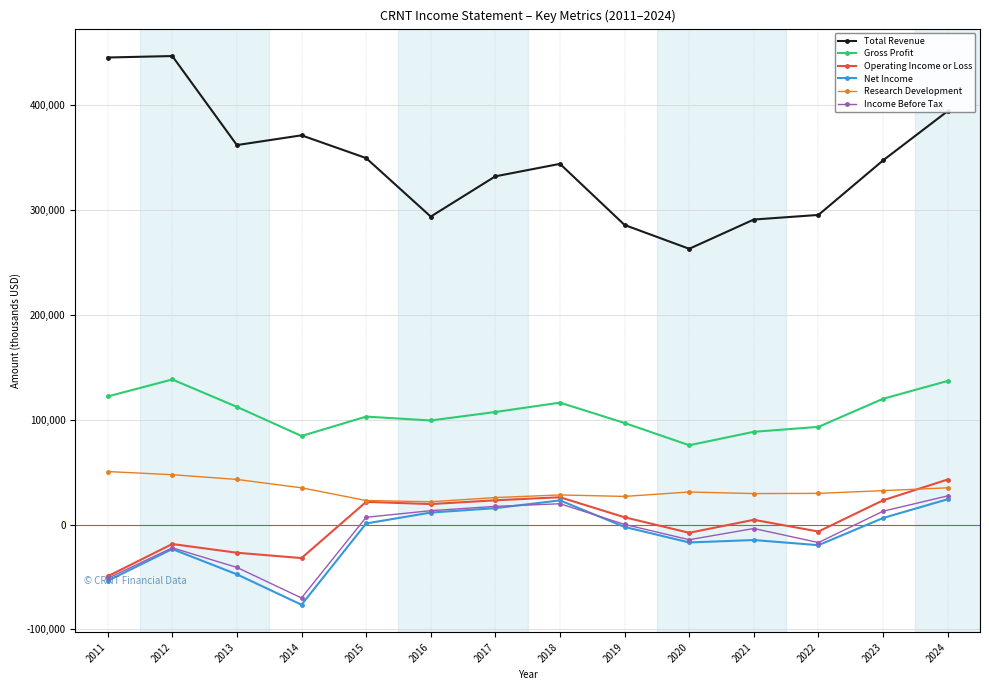

What is the difference between the highest and lowest values at 2020?

280000